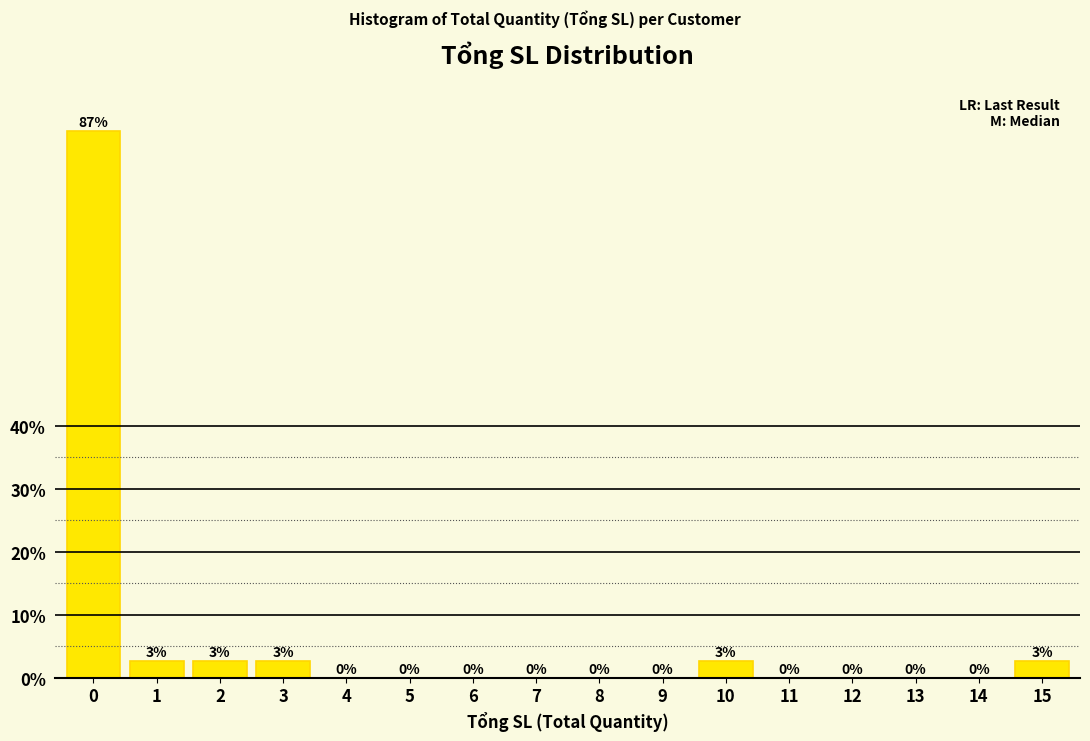

Is it true that the value at 12 is 0.0?

True